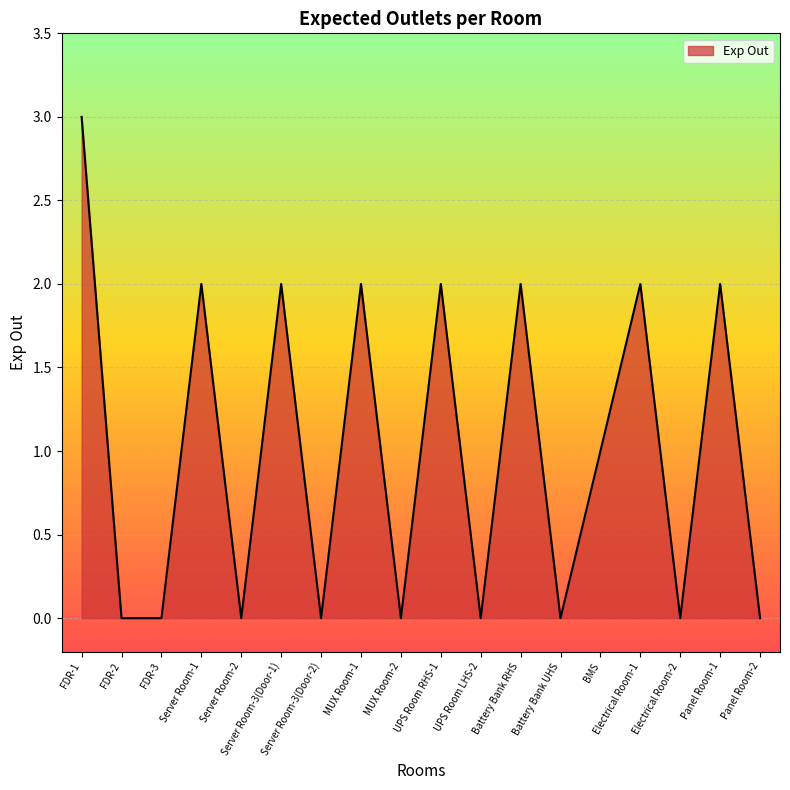

What position from the left is UPS Room RHS-1?

10